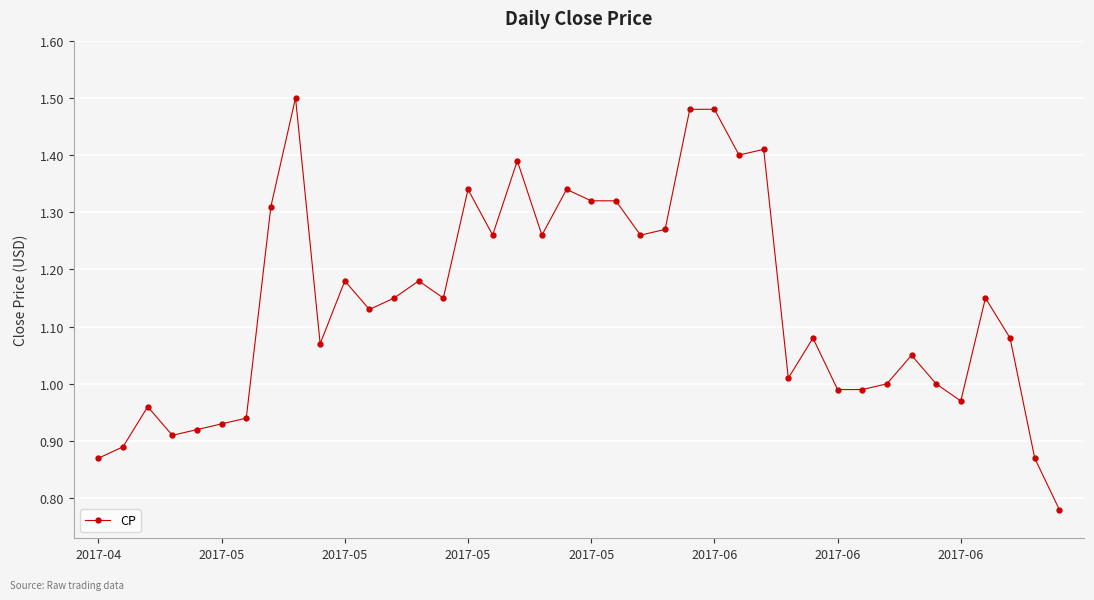

What is the difference between the maximum and second lowest values?

0.6